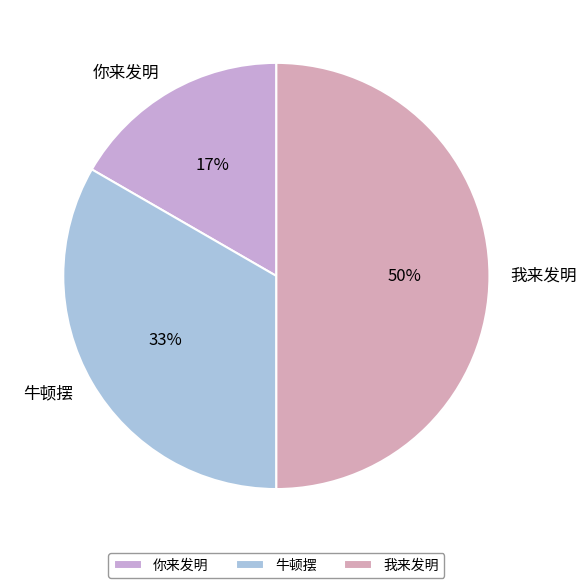

The 牛顿摆 slice represents 25% of the pie. True or false?

False